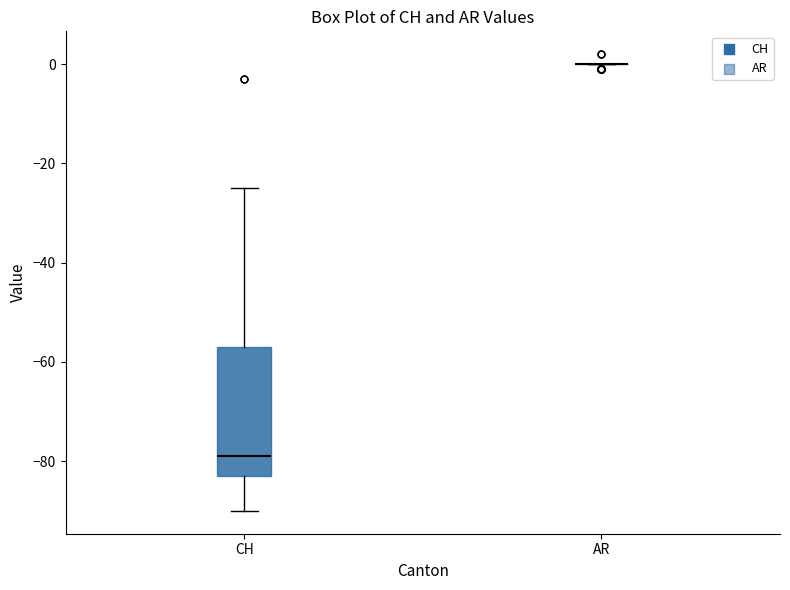

Where does the upper whisker of the box for CH end on the y-axis? The values are not printed on the chart, so give them approximately, as read against the axis.

-24